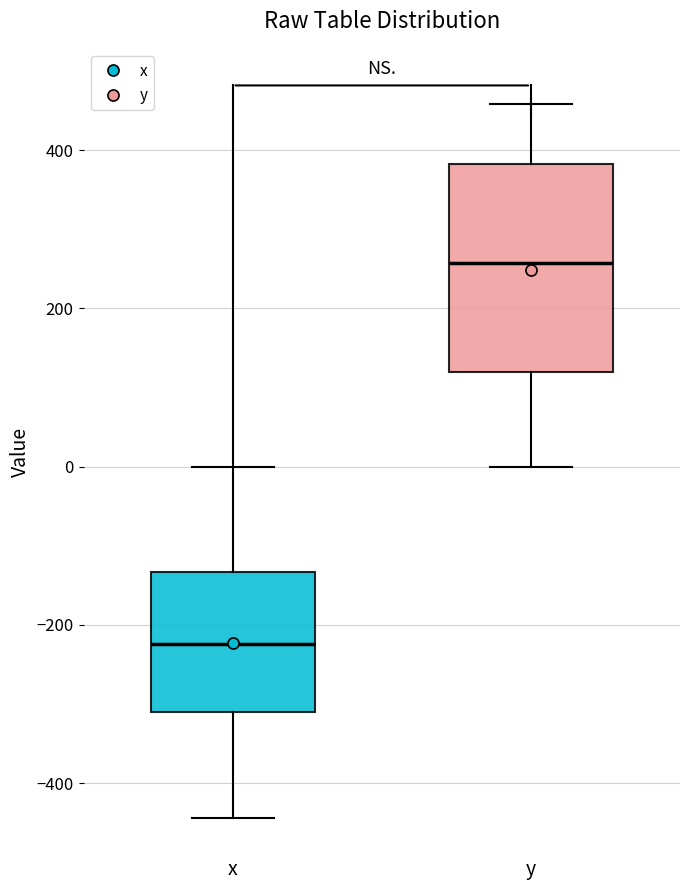

Comparing the boxes themselves (not the whiskers), which one is the tallest?

y